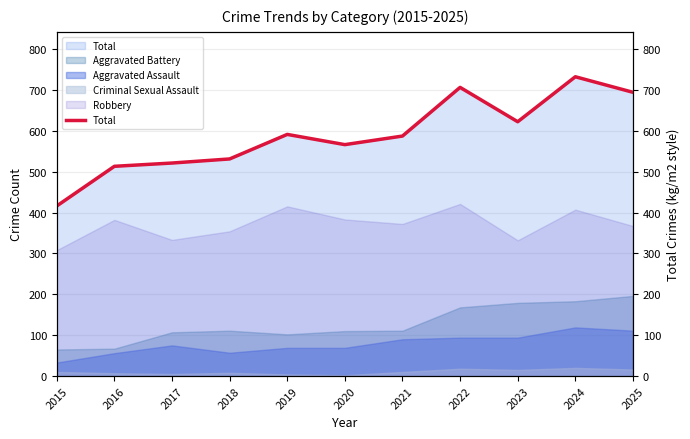

Reading right to left, transcribe all the data shown in this chart.

2025=694	2024=732	2023=622	2022=706	2021=587	2020=566	2019=591	2018=531	2017=521	2016=513	2015=416